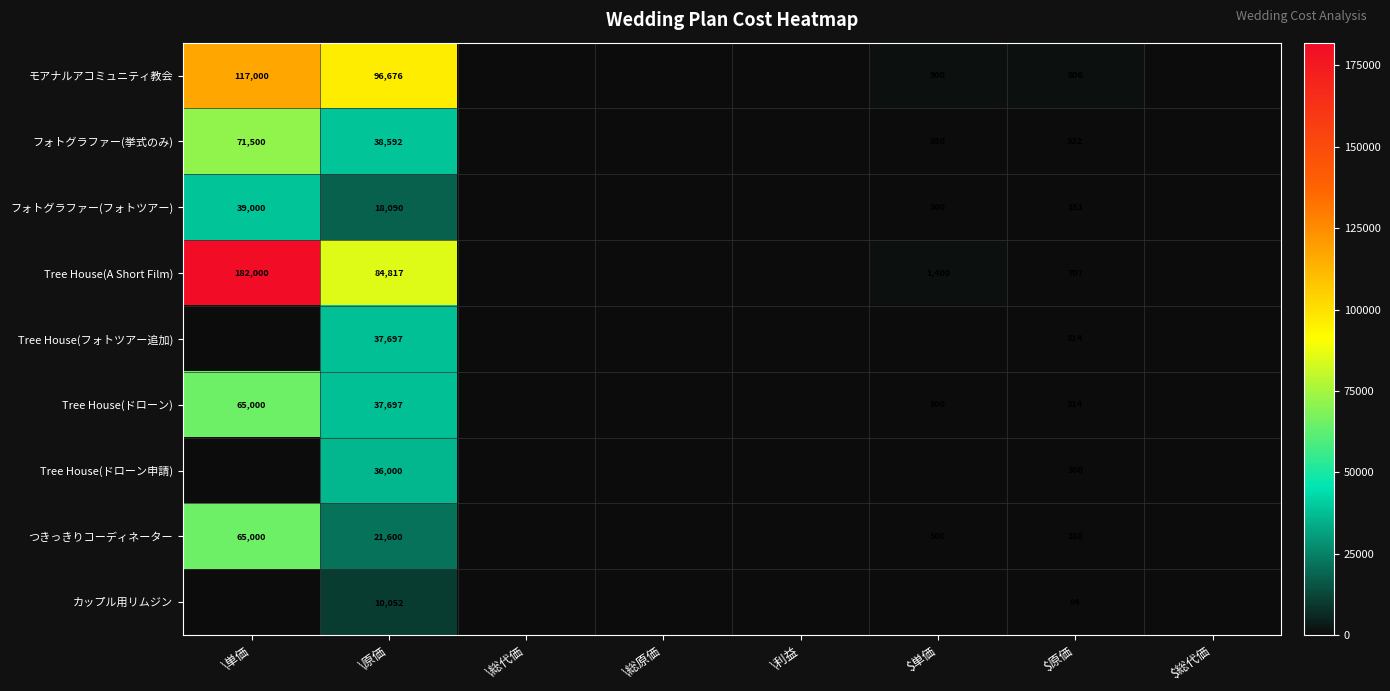

What is the spread (max minus min) of values at $原価?

722